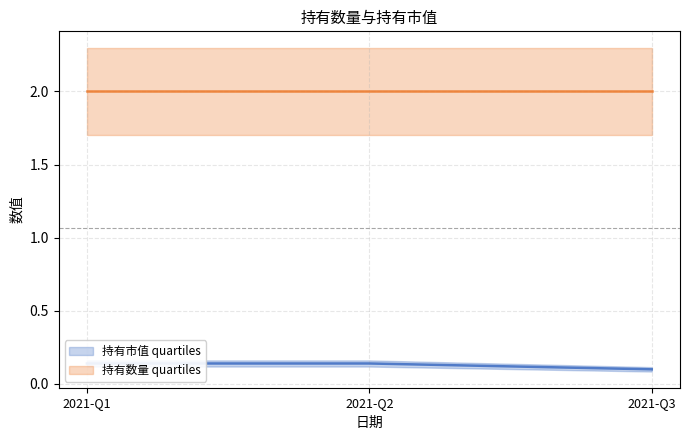

Rank the categories by value from highest to lowest.

2021-Q1, 2021-Q2, 2021-Q3